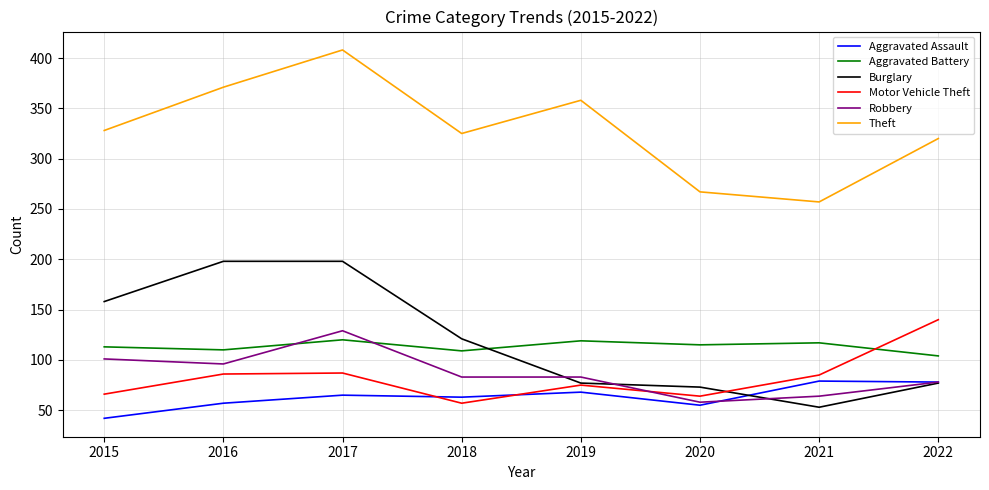

Does the chart have visible grid lines?

Yes